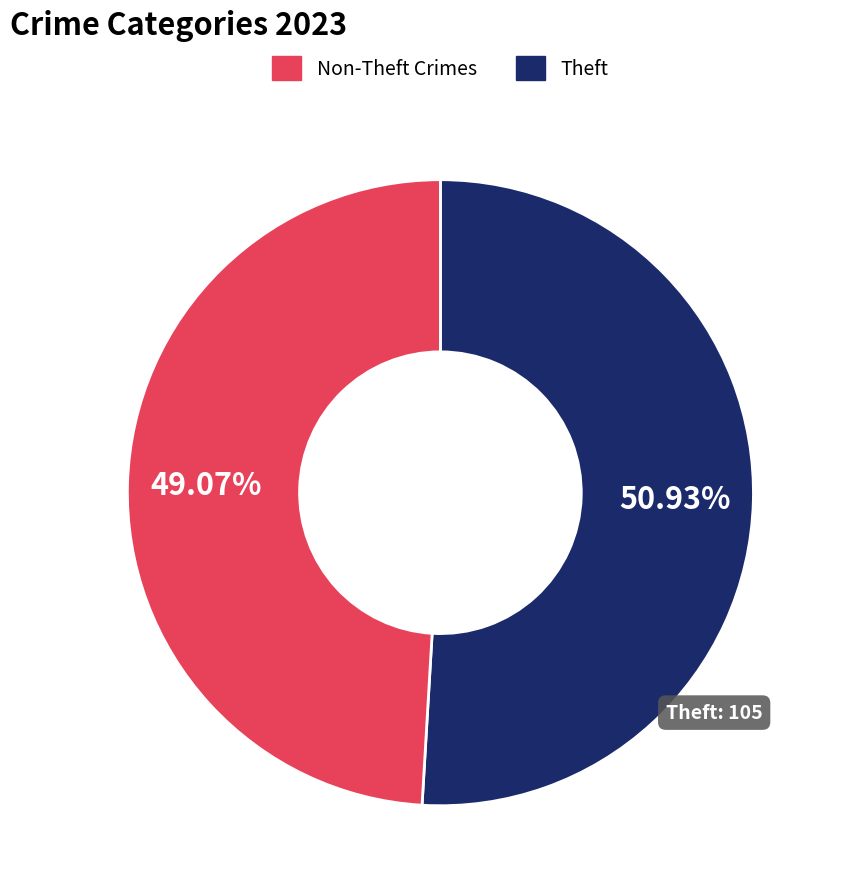

How many slices are in this pie chart?

2